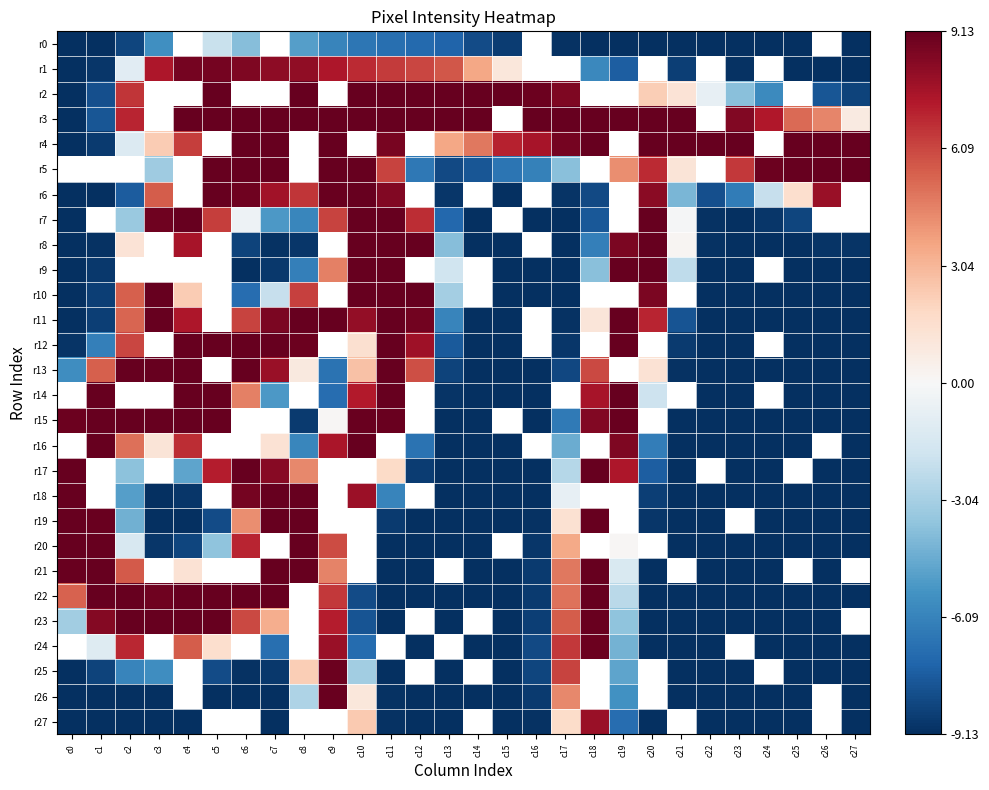

How many values in r8 are below zero?

16